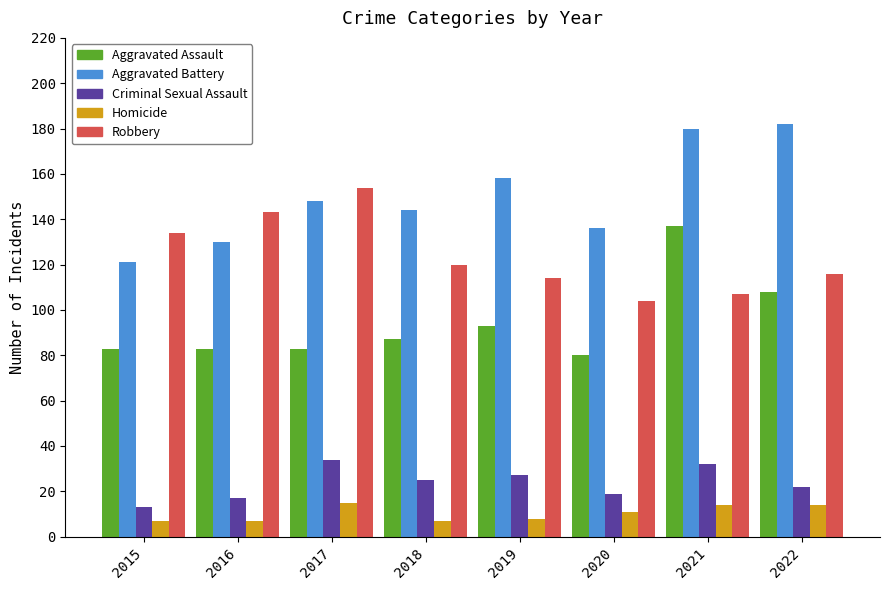

Are the bars grouped side by side (vs. stacked)?

Yes